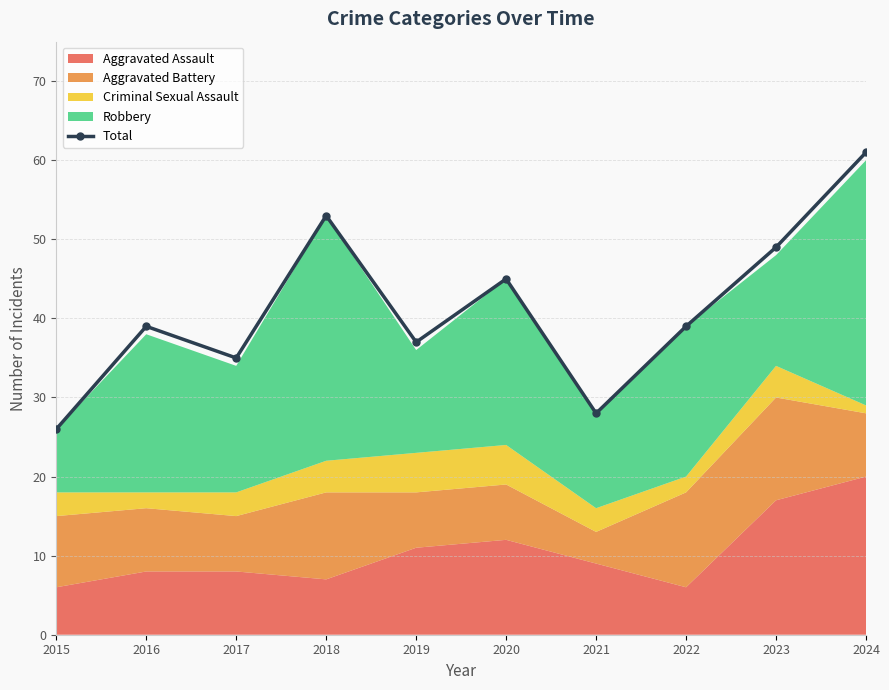

The chart shows a value of 63 at 2019. True or false?

False